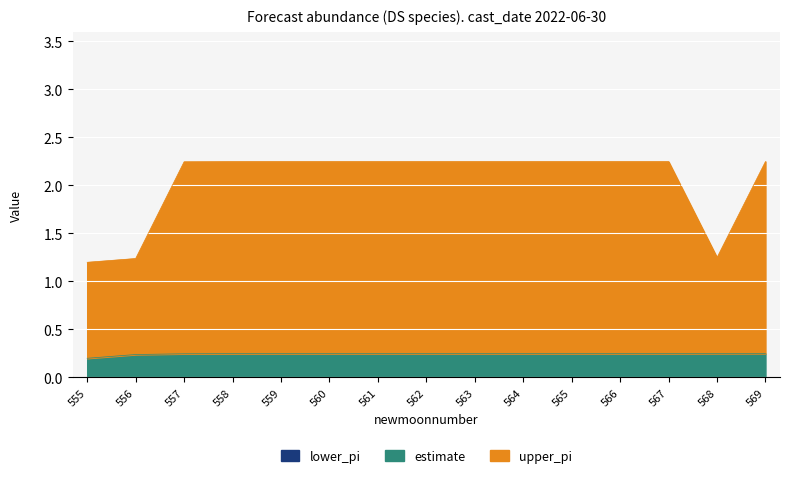

True or false: estimate and upper_pi intersect in this chart.

False